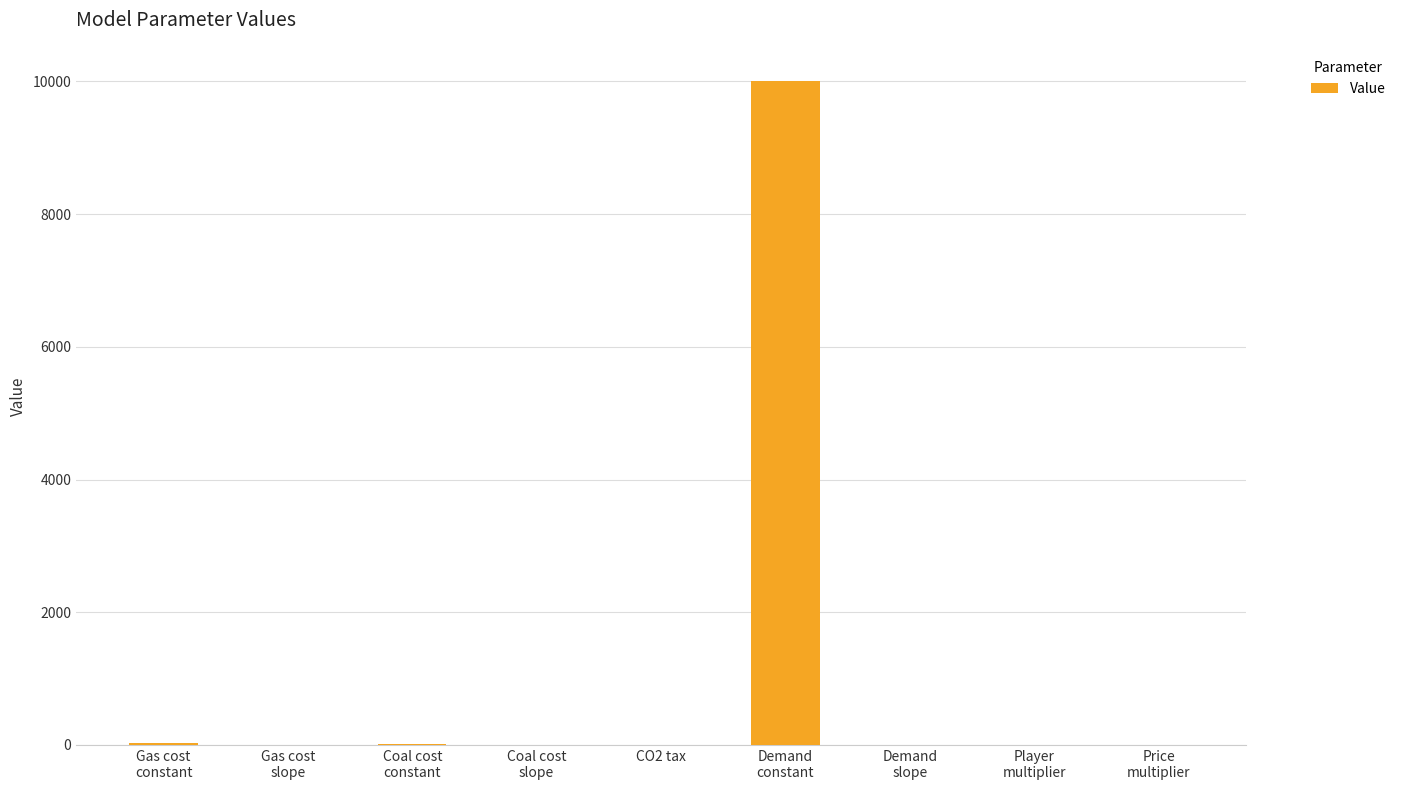

What is the maximum value shown in the chart?

10000.0